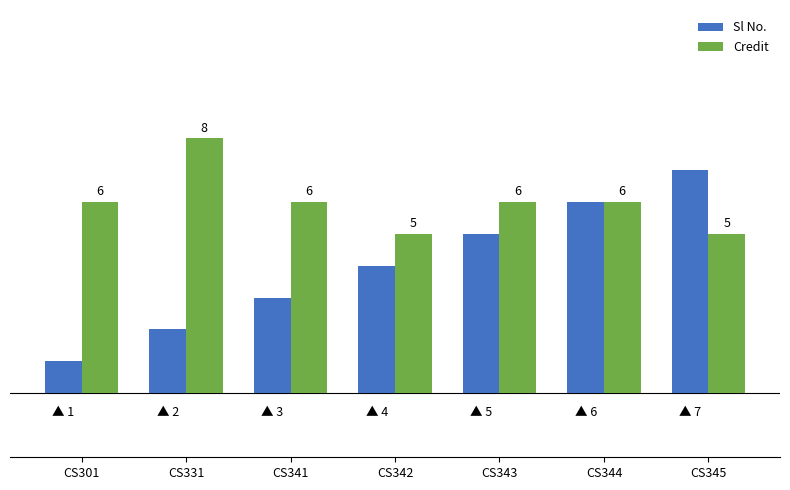

Which series has the largest total across all categories?

Credit